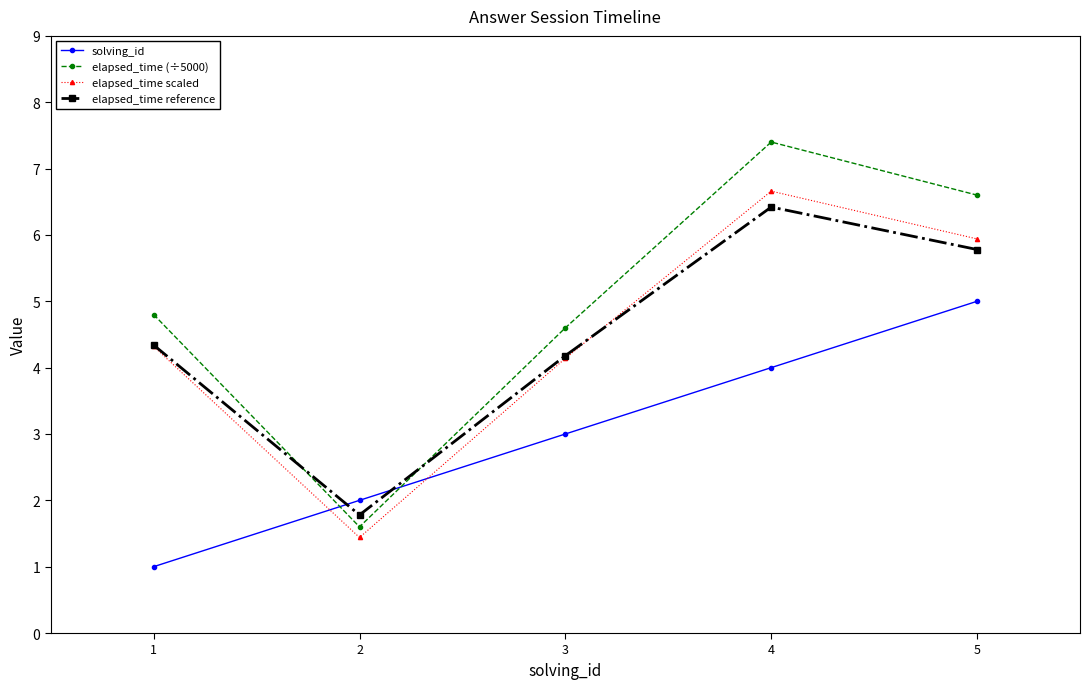

After their last crossing, which series has the higher values: elapsed_time (÷5000) or solving_id?

elapsed_time (÷5000)